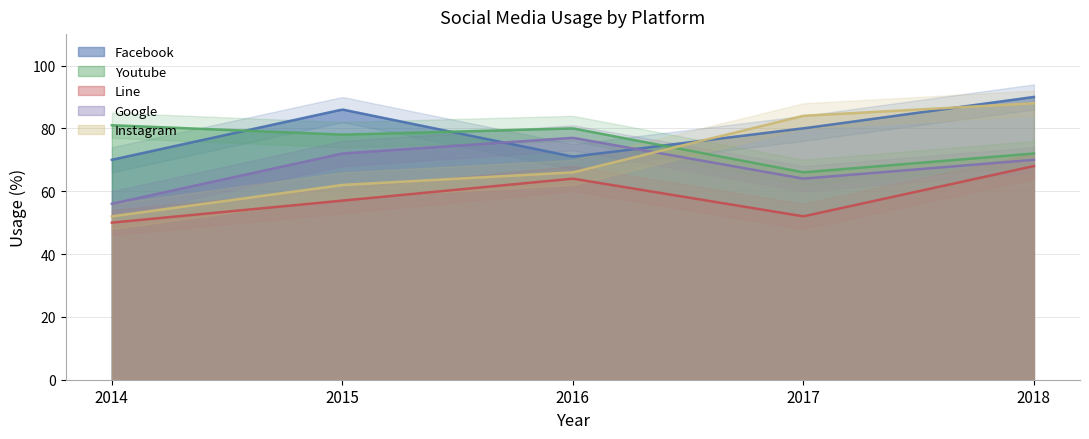

What is the value of the Google point at the 5th from the left?

70